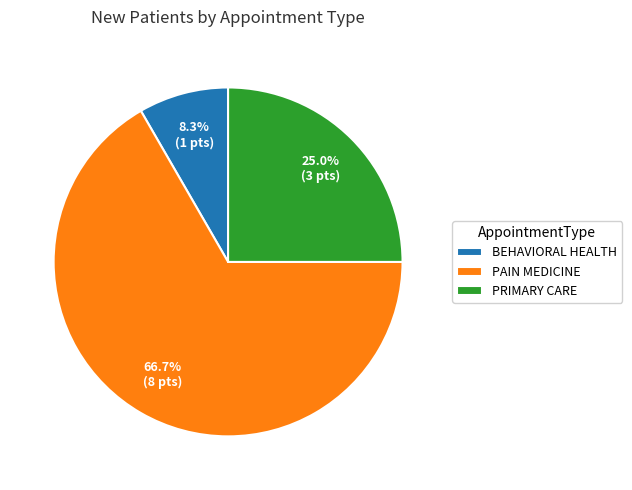

Approximately how many times larger is the value at BEHAVIORAL HEALTH compared to PRIMARY CARE?

0.3